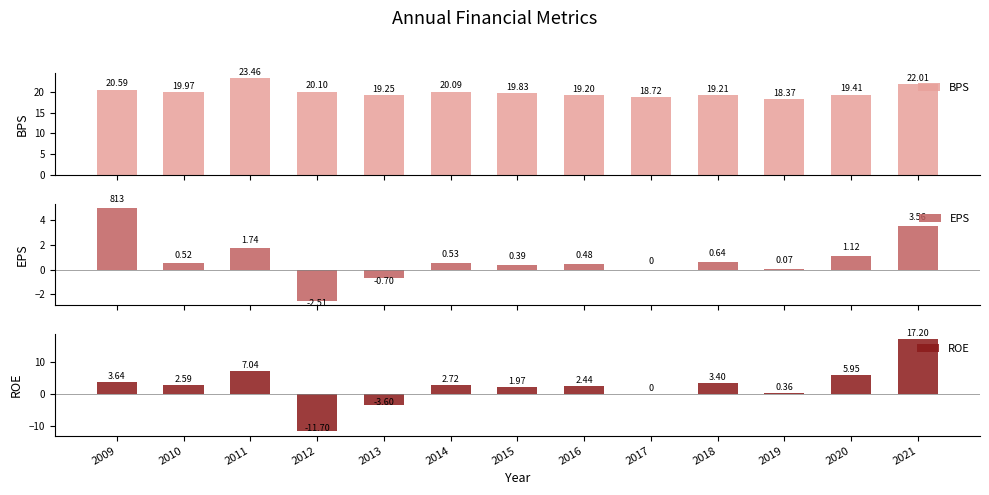

Are the bars horizontal?

No